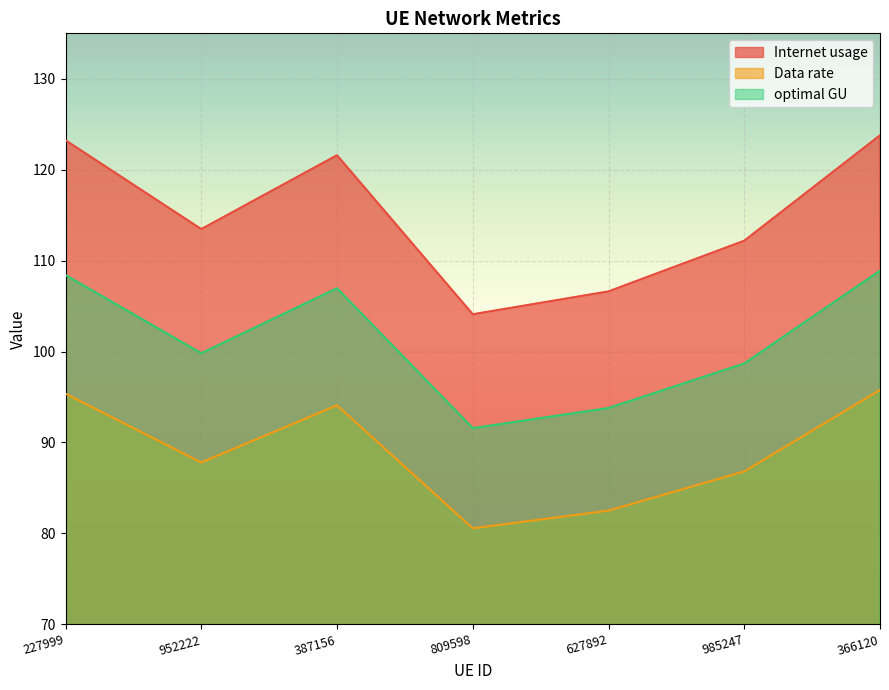

Which series has the largest range (max minus min)?

Internet usage